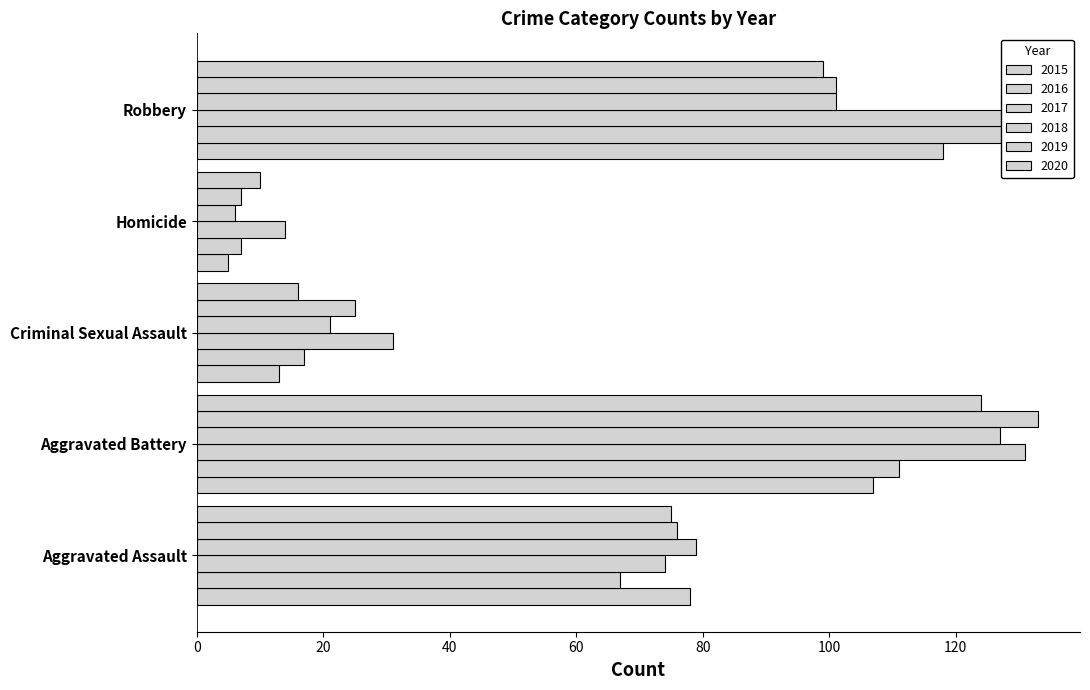

How many series are shown in this chart?

6